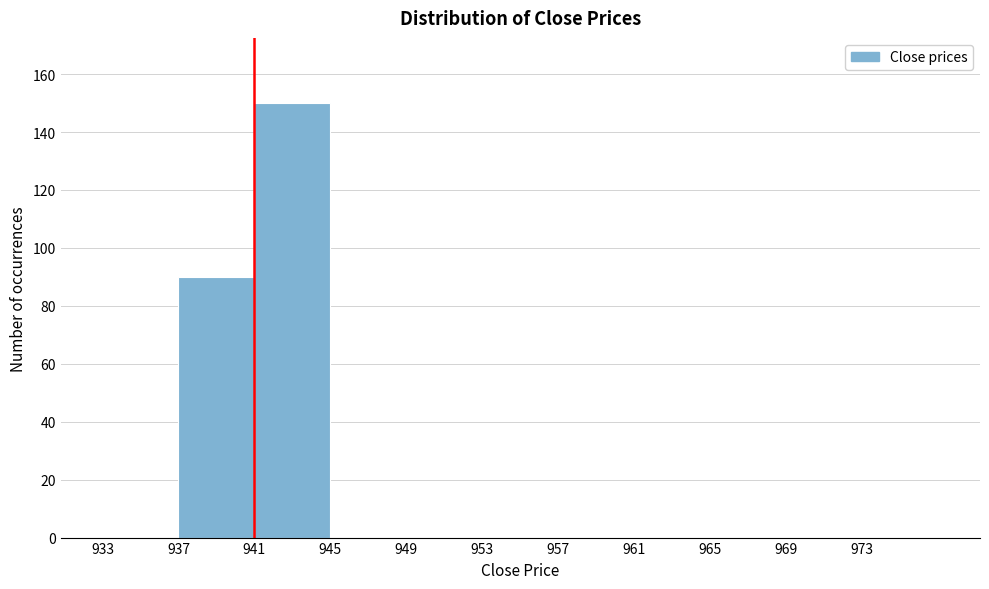

Reading left to right, list every bar in this chart as the range it spans on the x-axis followed by its height. The values are not printed on the chart, so give them approximately, as read against the axis.

933 to 937: 0
937 to 941: 90
941 to 945: 150
945 to 949: 0
949 to 953: 0
953 to 957: 0
957 to 961: 0
961 to 965: 0
965 to 969: 0
969 to 973: 0
973 to 977: 0